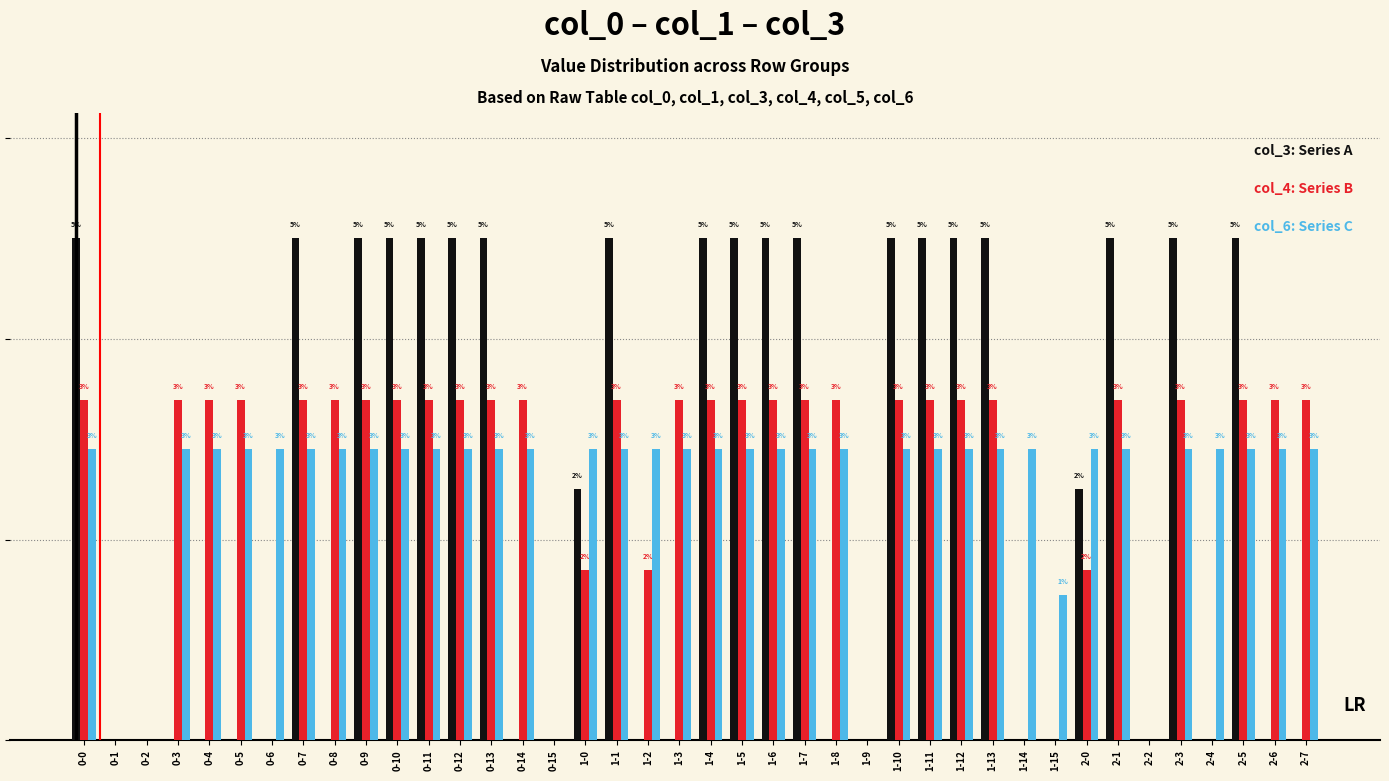

Does the chart contain stacked bars?

No